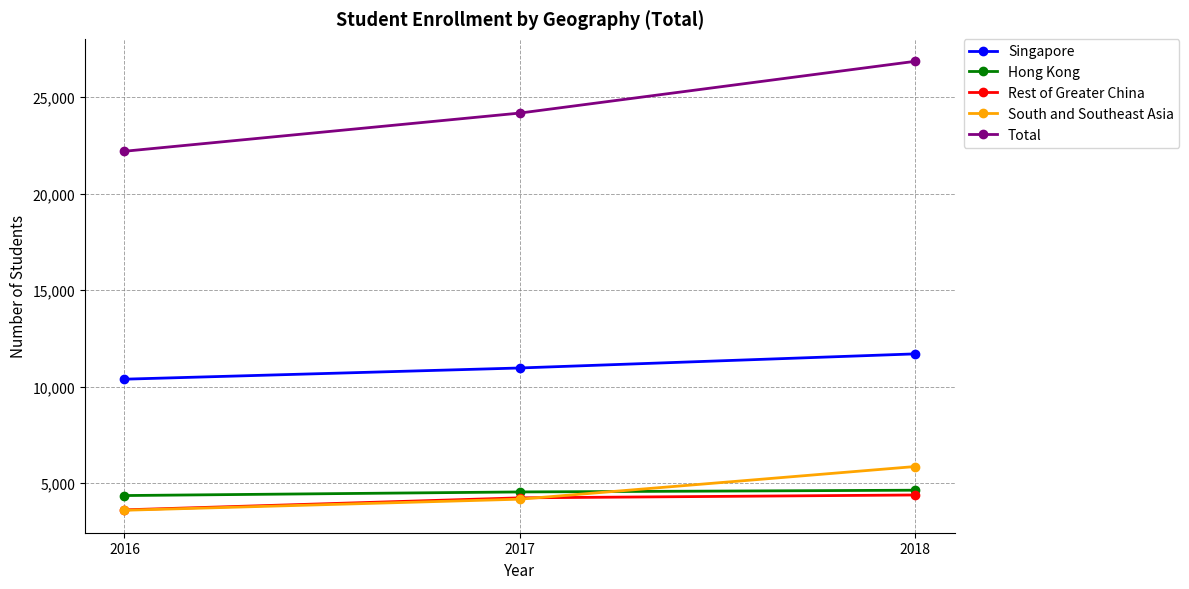

Which label corresponds to the largest value in the chart?

2018